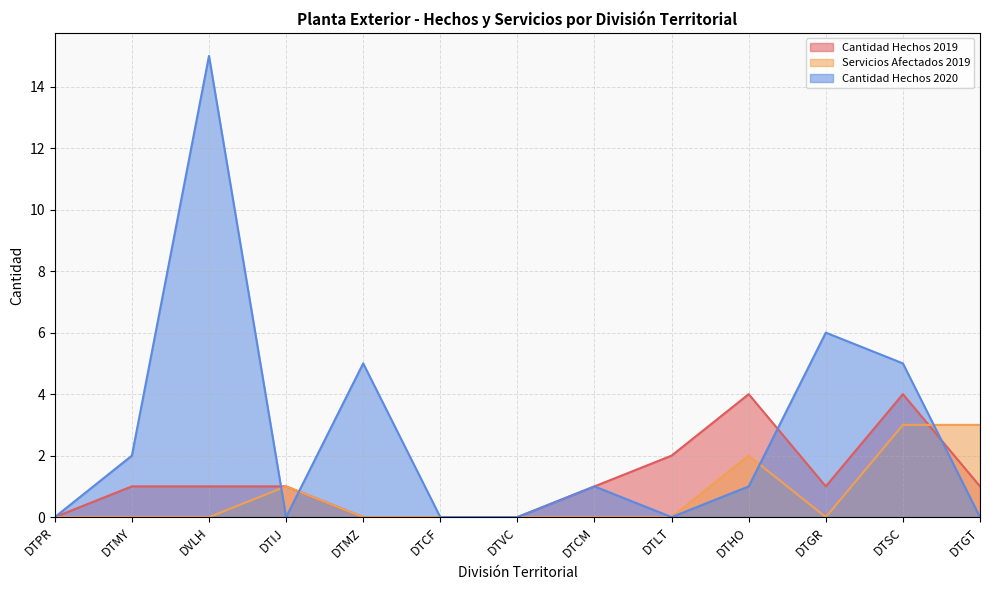

What is the spread (max minus min) of values at DTLT?

2